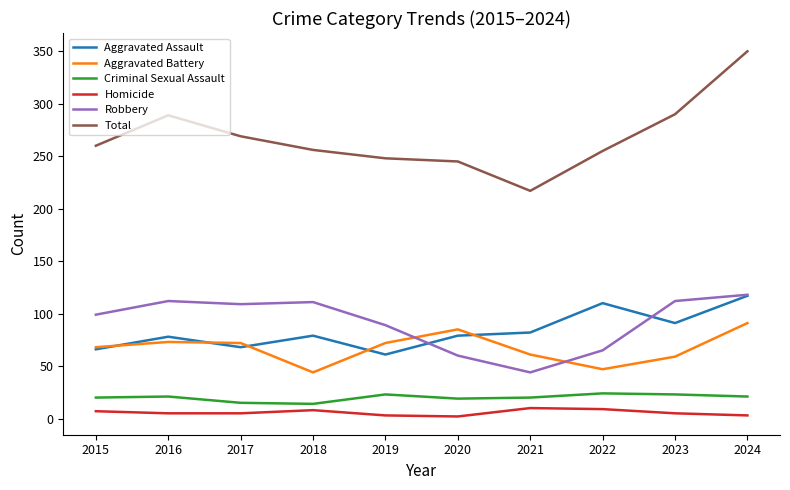

Does the chart display data point markers on the line(s)?

No